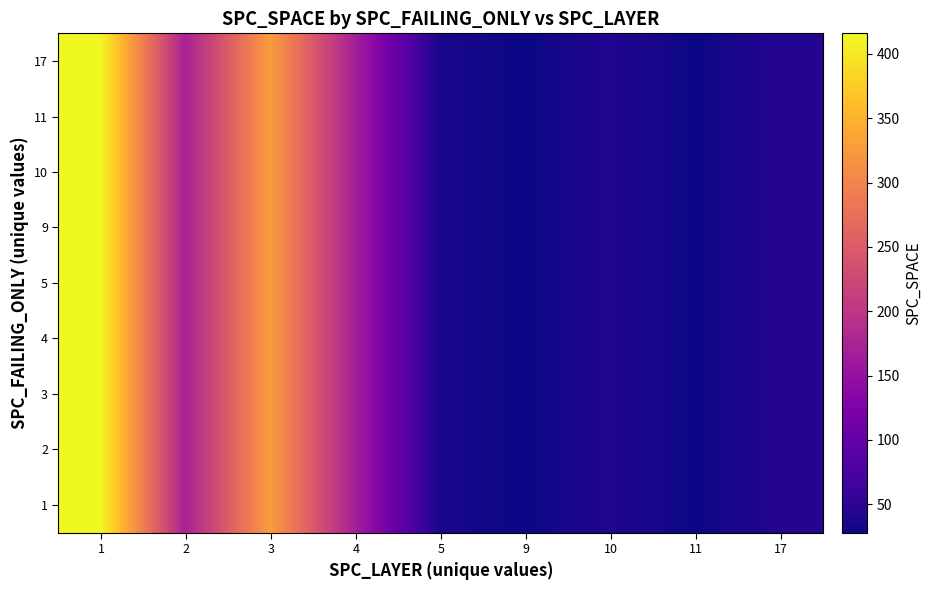

List the series in order of their peak value, lowest first.

1, 2, 3, 4, 5, 9, 10, 11, 17